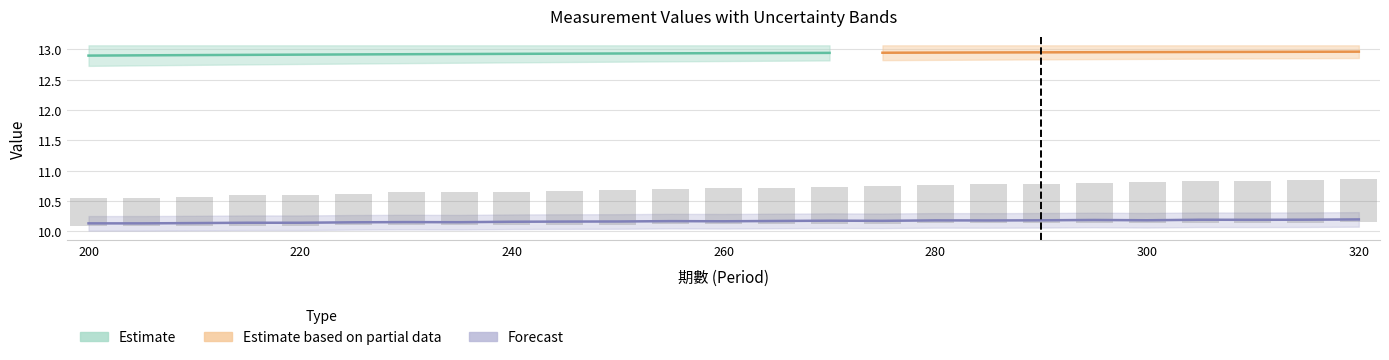

Reading left to right, transcribe all the data shown in this chart.

CRR value: 200=12.9	205=12.9	210=12.9	215=12.9	220=12.9	225=12.9	230=12.9	235=12.9	240=12.9	245=12.9	250=12.9	255=12.9	260=12.9	265=12.9	270=12.9	275=12.9	280=12.9	285=12.9	290=13.0	295=13.0	300=13.0	305=13.0	310=13.0	315=13.0	320=13.0
CRR error: 200=0.2	205=0.2	210=0.2	215=0.2	220=0.2	225=0.2	230=0.1	235=0.1	240=0.1	245=0.1	250=0.1	255=0.1	260=0.1	265=0.1	270=0.1	275=0.1	280=0.1	285=0.1	290=0.1	295=0.1	300=0.1	305=0.1	310=0.1	315=0.1	320=0.1
KRL dynamic value: 200=12.9	205=12.9	210=12.9	215=12.9	220=12.9	225=13.0	230=13.0	235=13.0	240=13.0	245=13.0	250=13.0	255=13.0	260=13.0	265=13.0	270=13.0	275=13.0	280=13.0	285=13.0	290=13.0	295=13.0	300=13.0	305=13.0	310=13.0	315=13.0	320=13.0
KRL dynamic error: 200=0.1	205=0.1	210=0.1	215=0.1	220=0.1	225=0.1	230=0.1	235=0.1	240=0.1	245=0.1	250=0.1	255=0.1	260=0.1	265=0.1	270=0.1	275=0.1	280=0.1	285=0.1	290=0.1	295=0.1	300=0.1	305=0.1	310=0.1	315=0.1	320=0.1
KRL comb time: 200=0.0	205=0.0	210=0.0	215=0.0	220=0.0	225=0.0	230=0.0	235=0.0	240=0.0	245=0.0	250=0.0	255=0.0	260=0.0	265=0.0	270=0.0	275=0.0	280=0.0	285=0.0	290=0.0	295=0.0	300=0.0	305=0.0	310=0.0	315=0.0	320=0.0
CRR comb value: 200=10.1	205=10.1	210=10.1	215=10.1	220=10.1	225=10.1	230=10.2	235=10.2	240=10.2	245=10.2	250=10.2	255=10.2	260=10.2	265=10.2	270=10.2	275=10.2	280=10.2	285=10.2	290=10.2	295=10.2	300=10.2	305=10.2	310=10.2	315=10.2	320=10.2